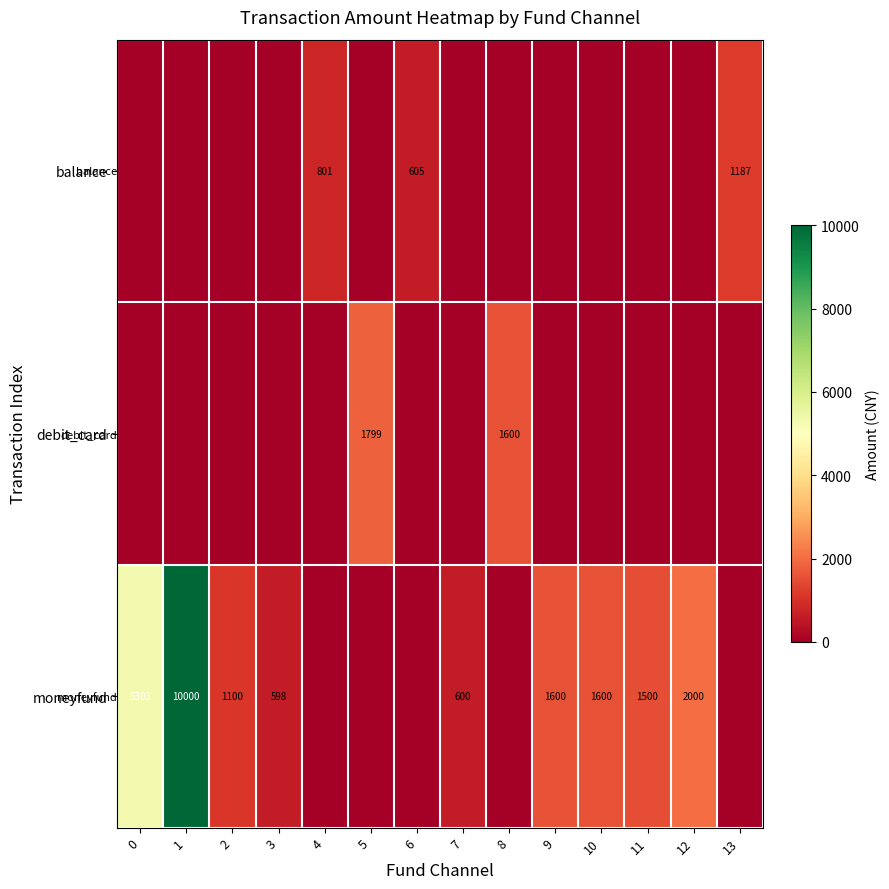

Is it true that moneyfund equals 2691 at 10?

False